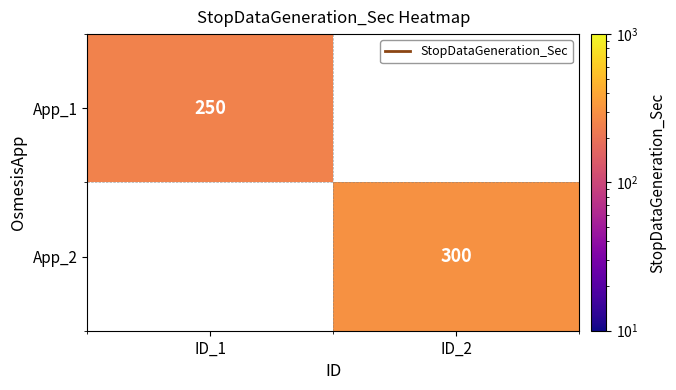

Is the value of App_1 at ID_1 greater than the value of App_2 at ID_2?

No